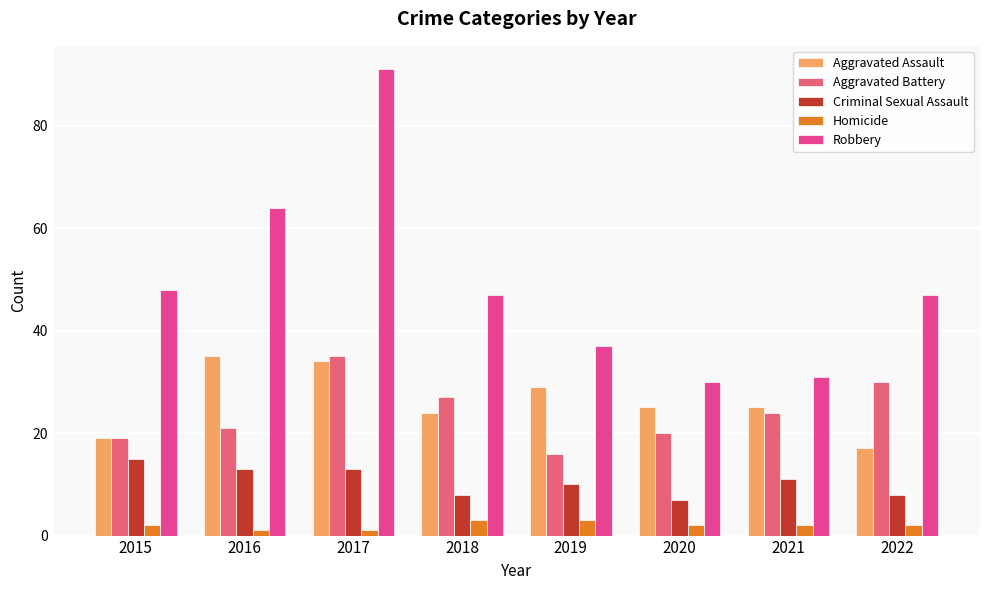

How many values in the Aggravated Battery series are below 24?

4